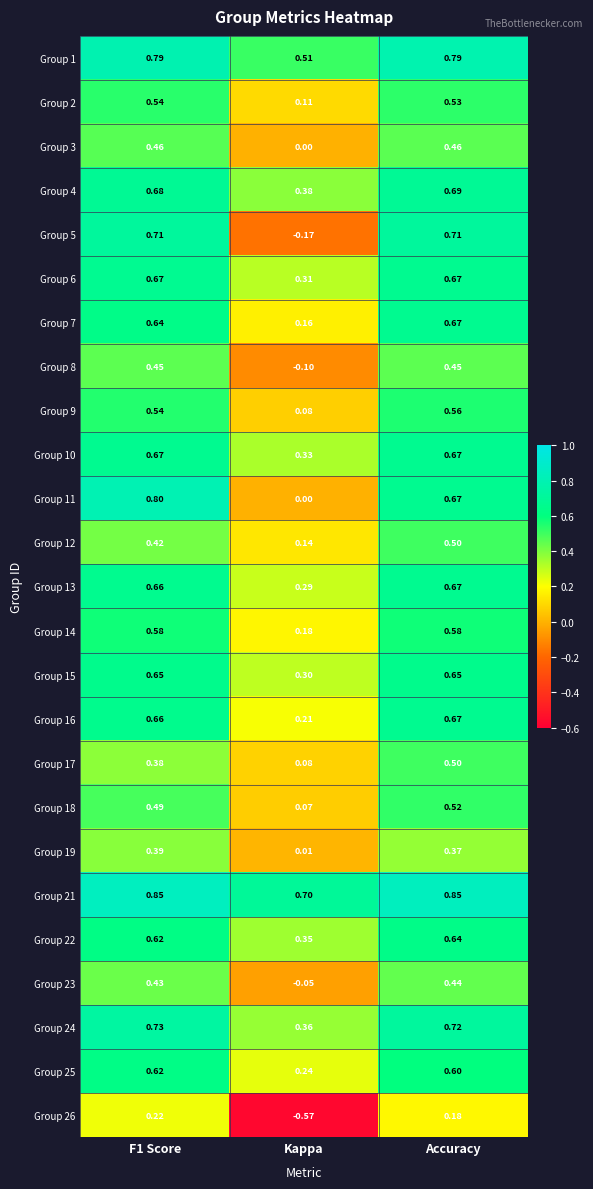

At which category does the chart reach its minimum across all series?

Kappa